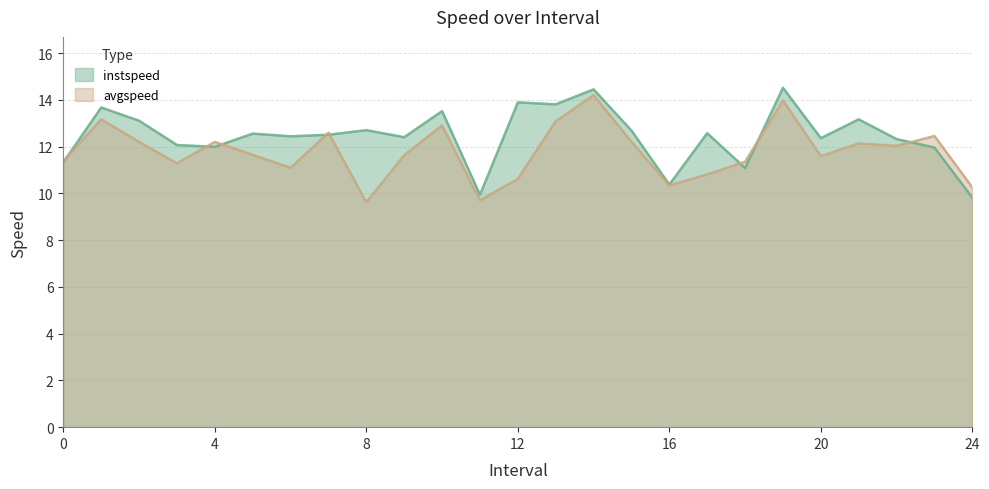

After their last crossing, which series has the higher values: avgspeed or instspeed?

avgspeed